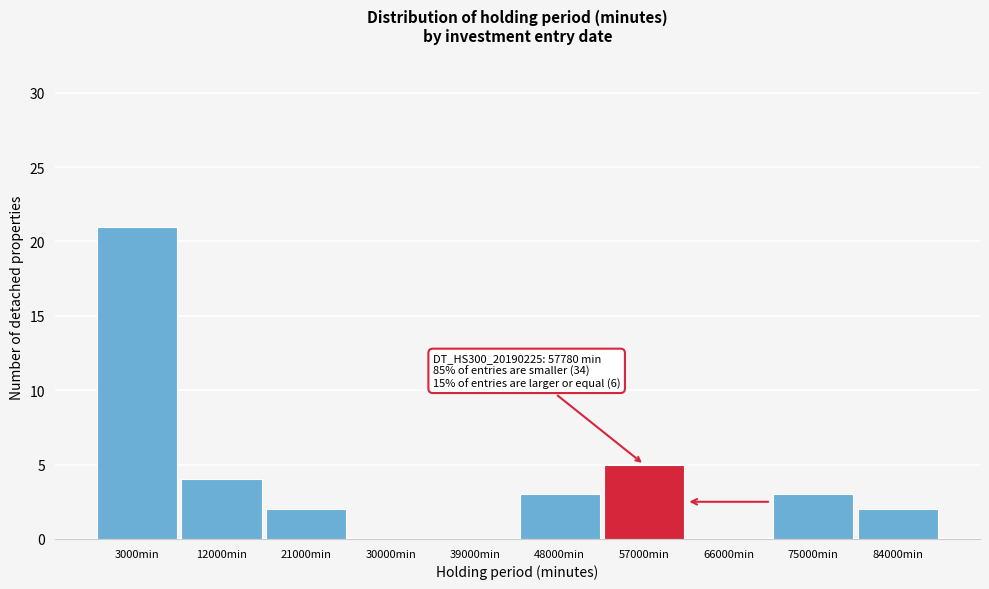

Reading left to right, extract all data points from this chart.

3000min=21	12000min=4	21000min=2	30000min=0	39000min=0	48000min=3	57000min=5	66000min=0	75000min=3	84000min=2